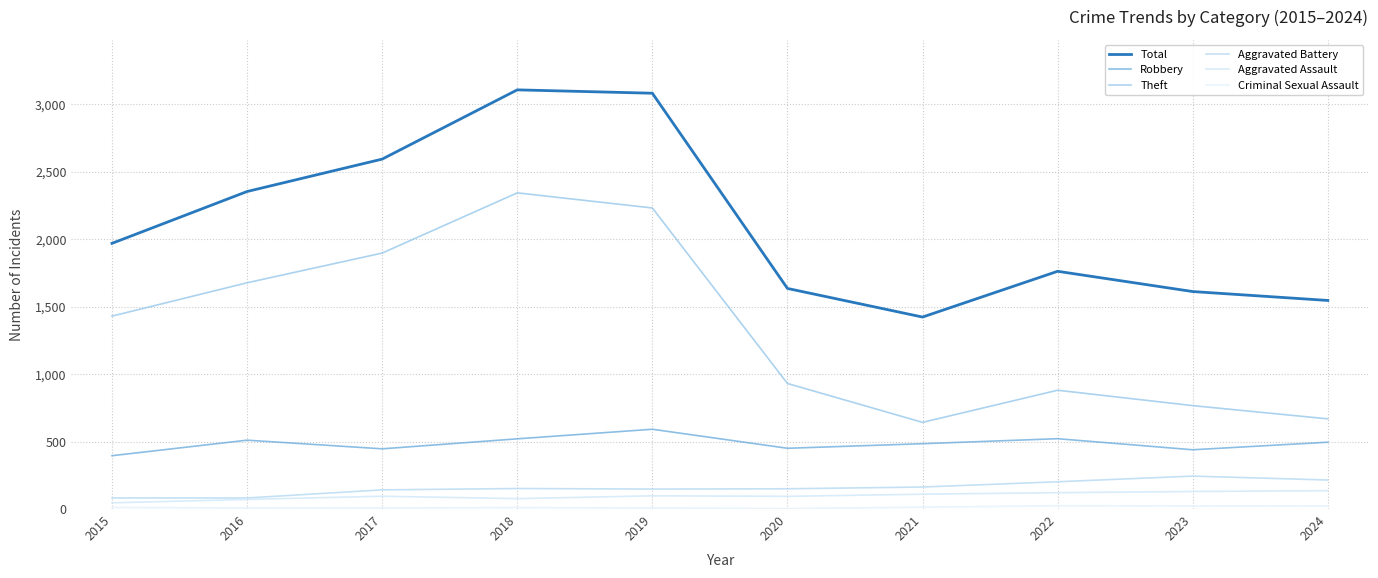

List the series in order of their peak value, lowest first.

Criminal Sexual Assault, Aggravated Assault, Aggravated Battery, Robbery, Theft, Total